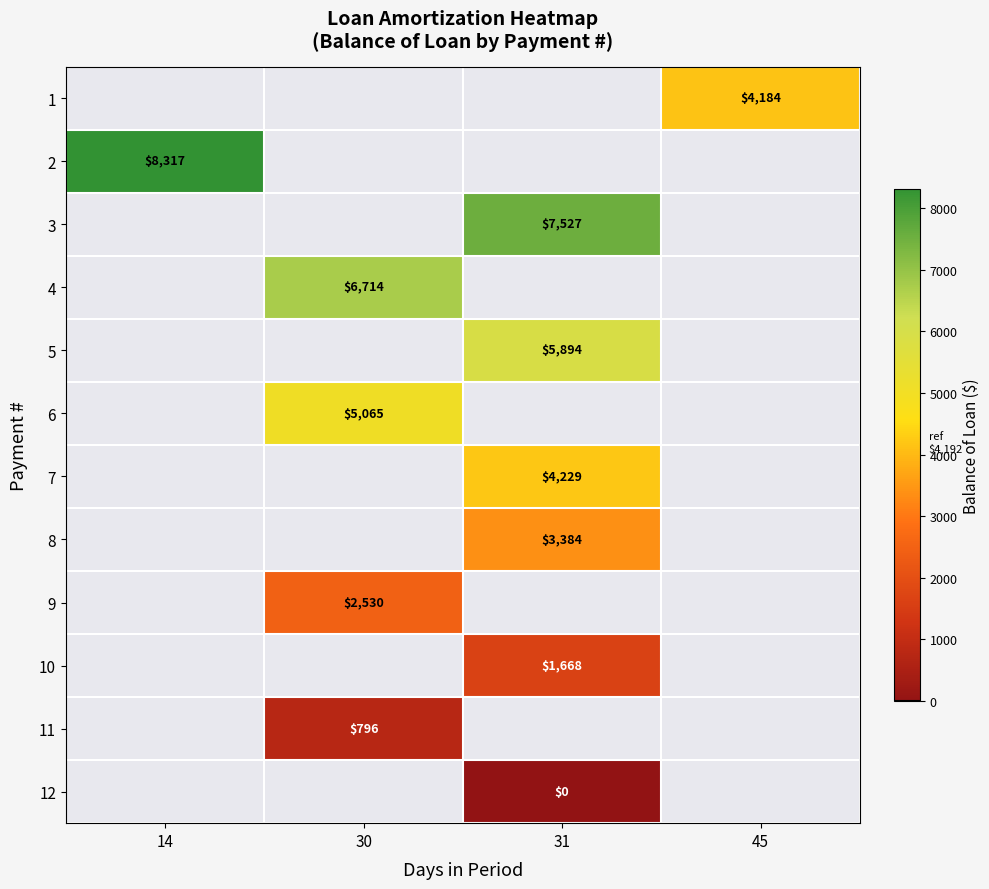

Which category has the lowest value across all series?

31